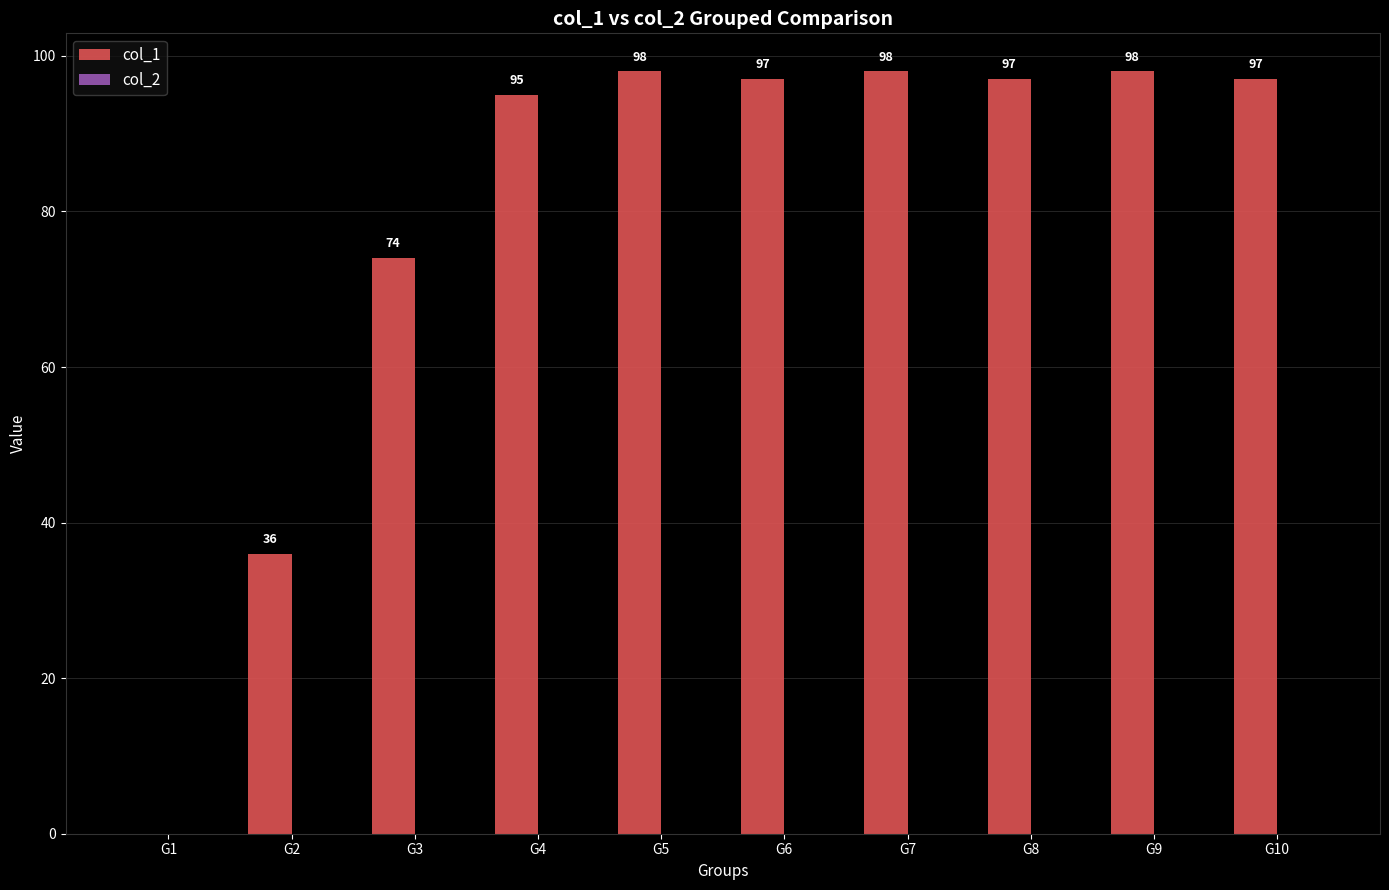

Are the bars horizontal?

No